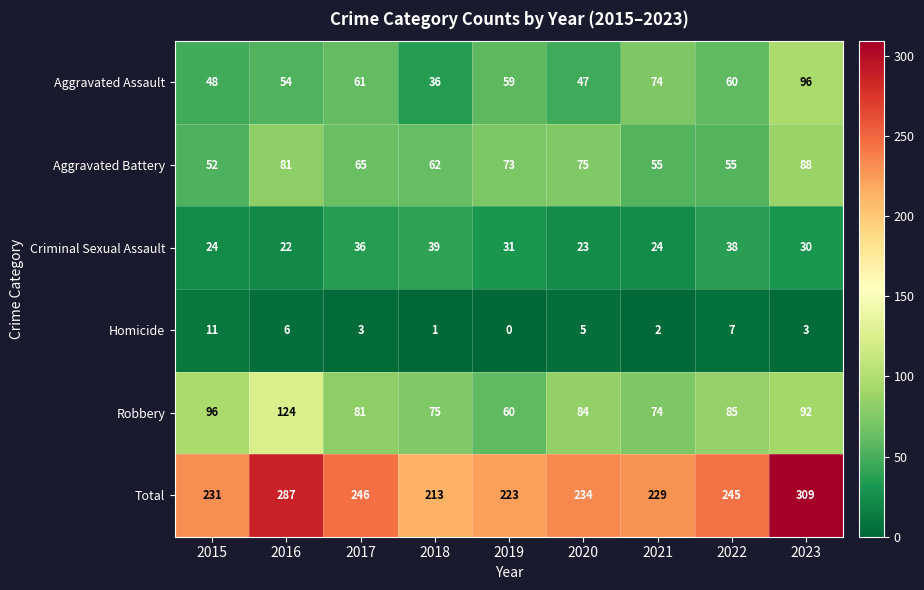

List the series in order of their peak value, lowest first.

Homicide, Criminal Sexual Assault, Aggravated Battery, Aggravated Assault, Robbery, Total